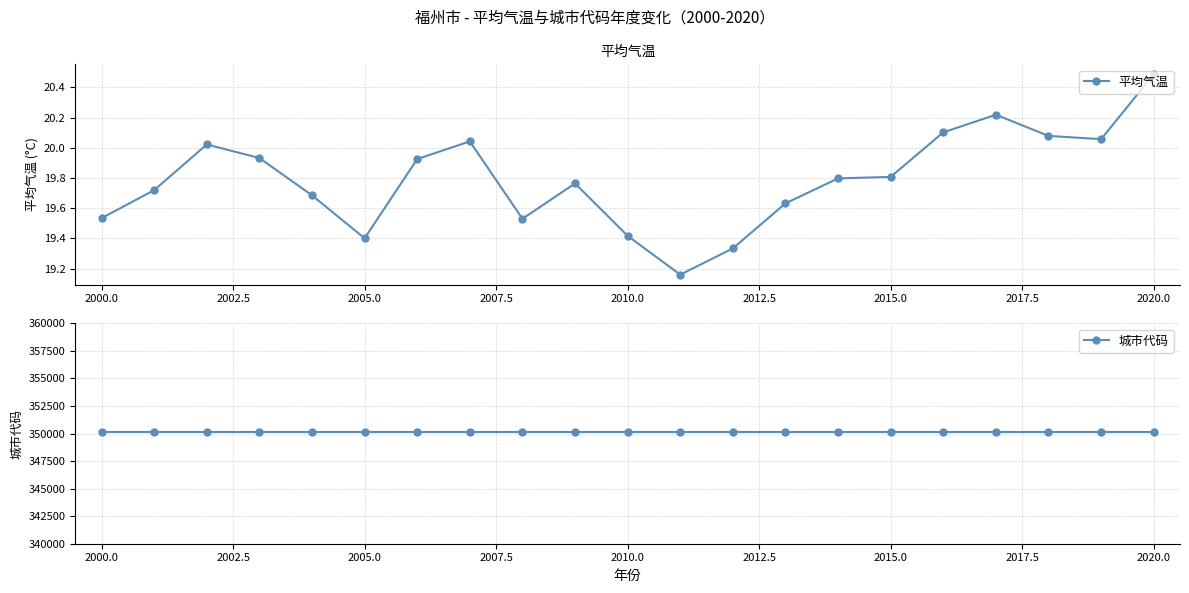

The 平均气温 series shows 33.4 at 2005.0. True or false?

False